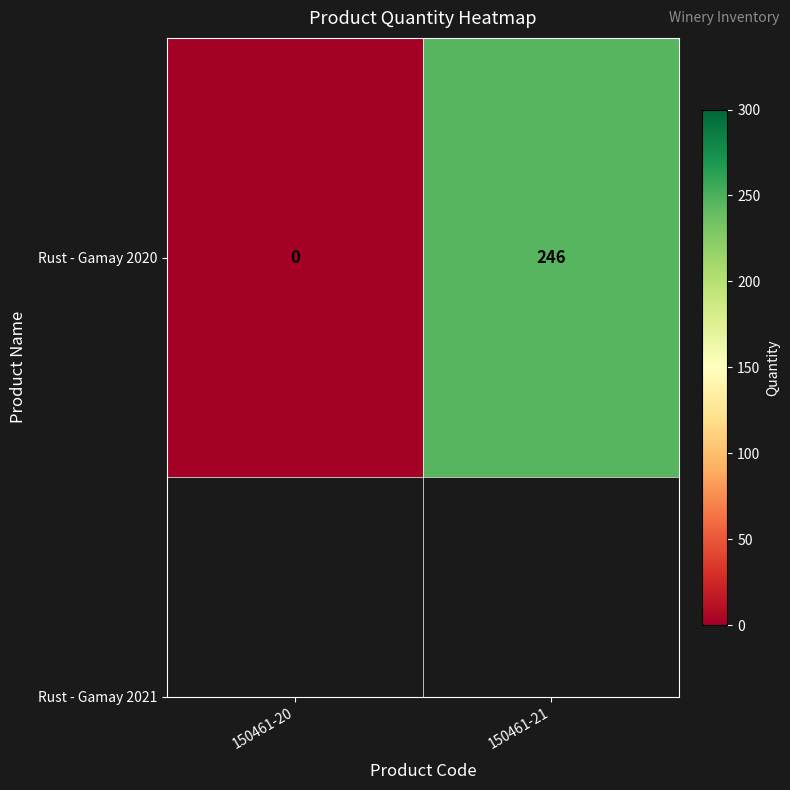

True or false: the data shows 246 at 150461-21.

True